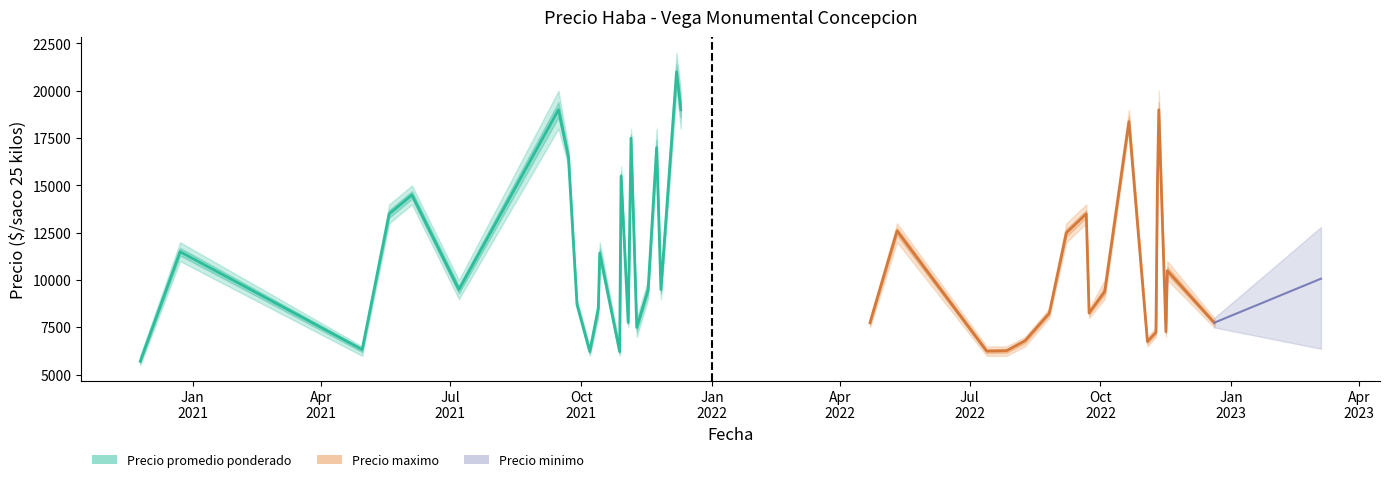

How many data points does each series have?

40